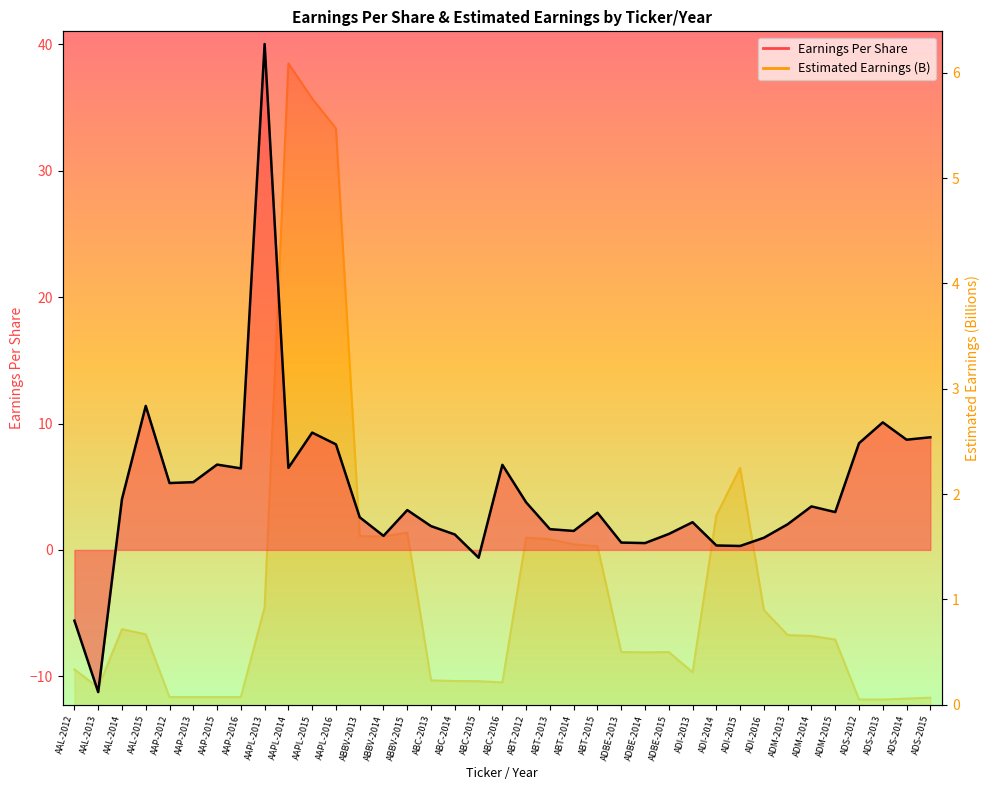

What is the average value of the Estimated Earnings (B) series?

1.1